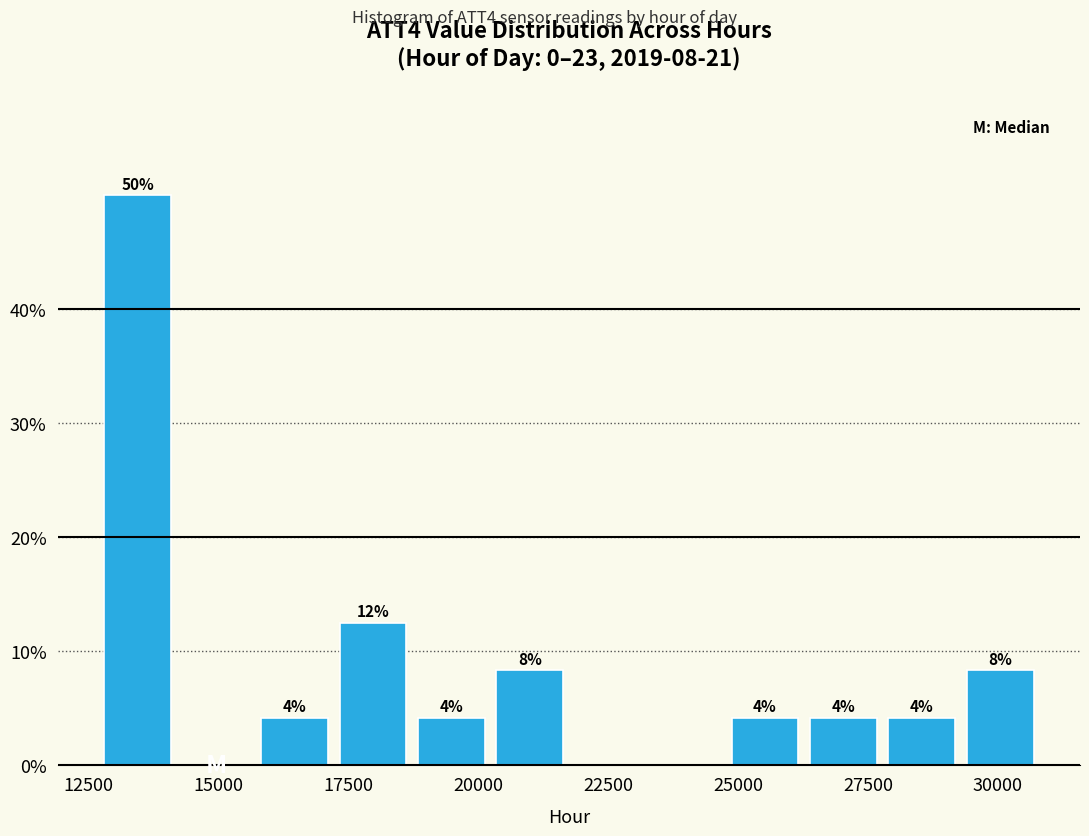

Read against the x-axis, roughly where is the centre of the tallest bar?

13500